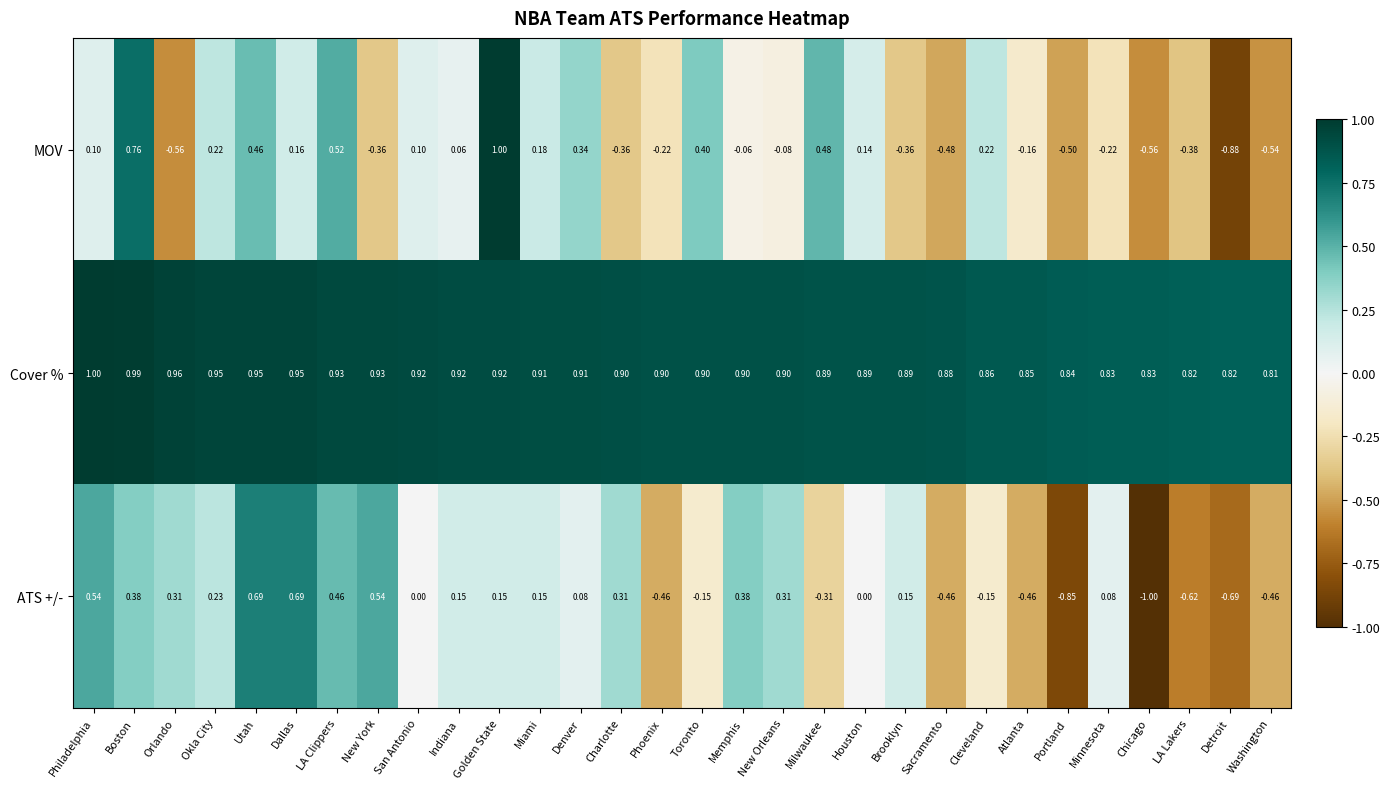

Which category has the lowest value across all series?

Chicago